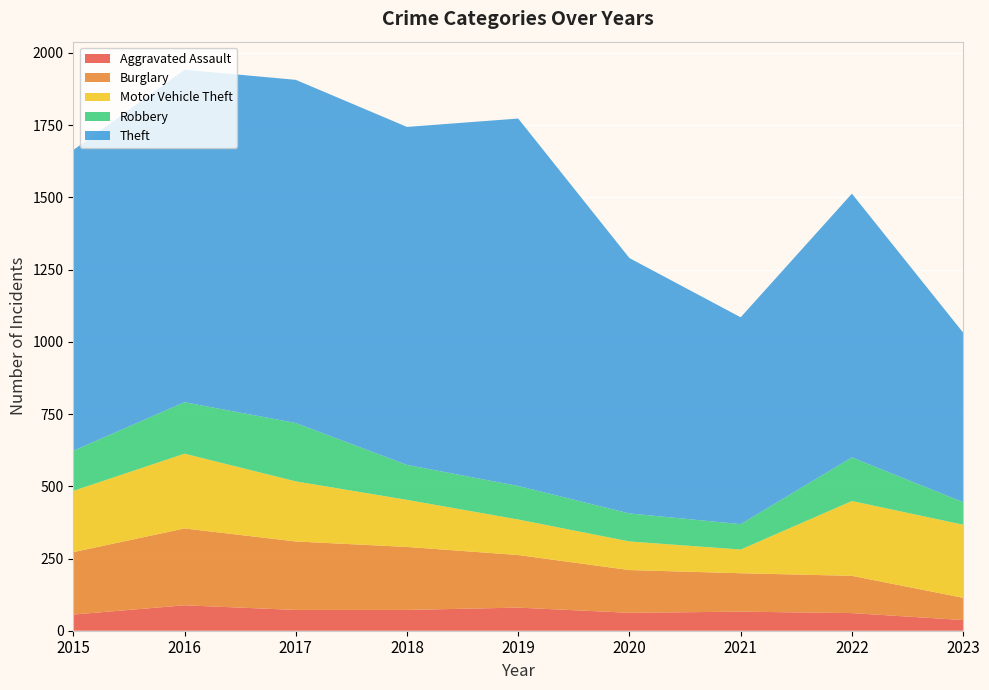

Reading left to right, what are all the values shown in this chart?

Aggravated Assault: 2015=56	2016=88	2017=72	2018=72	2019=80	2020=62	2021=66	2022=61	2023=37
Burglary: 2015=216	2016=266	2017=237	2018=218	2019=182	2020=148	2021=133	2022=129	2023=77
Motor Vehicle Theft: 2015=212	2016=259	2017=208	2018=163	2019=123	2020=99	2021=82	2022=259	2023=253
Robbery: 2015=139	2016=178	2017=202	2018=121	2019=116	2020=97	2021=88	2022=151	2023=78
Theft: 2015=1041	2016=1151	2017=1188	2018=1170	2019=1272	2020=884	2021=716	2022=913	2023=587